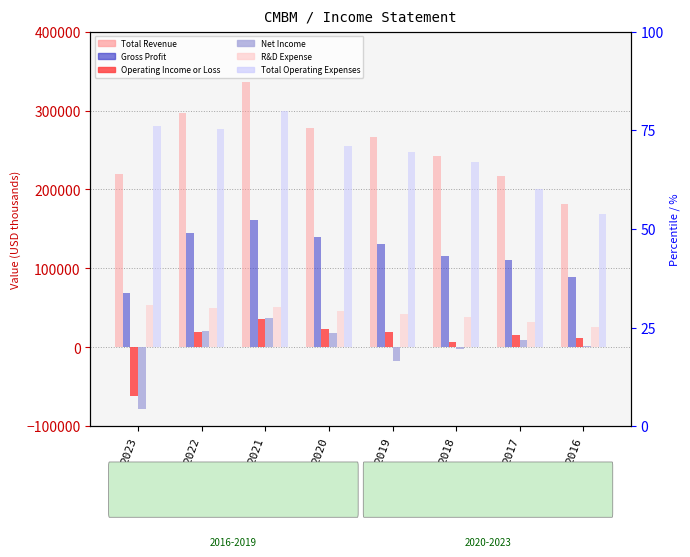

Which has a higher value, 2018 or 2021?

2021